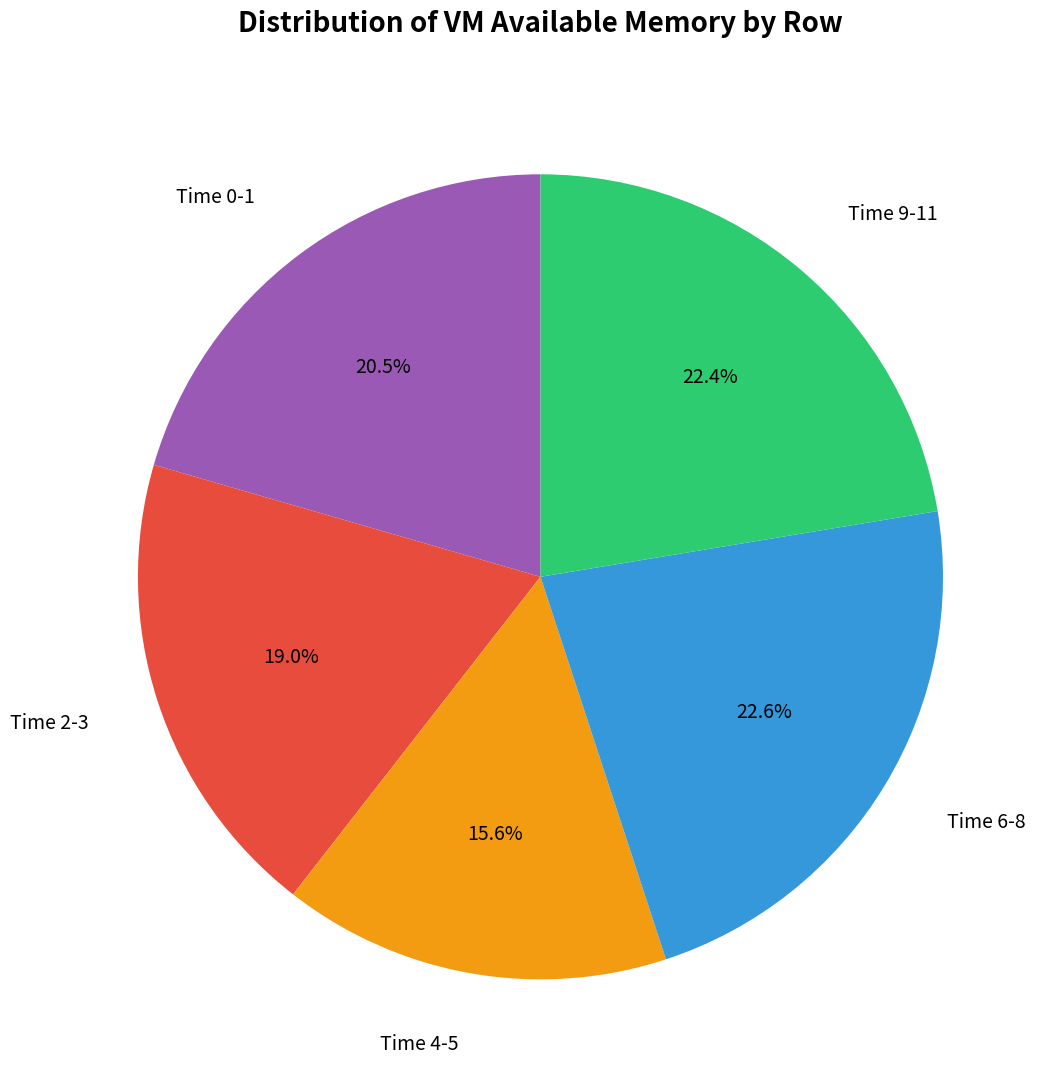

Does any single category account for the majority?

No